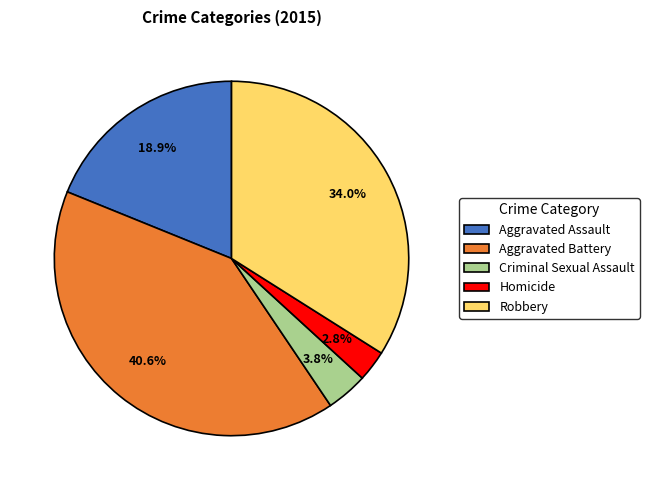

Between Homicide and Aggravated Assault, which is larger?

Aggravated Assault